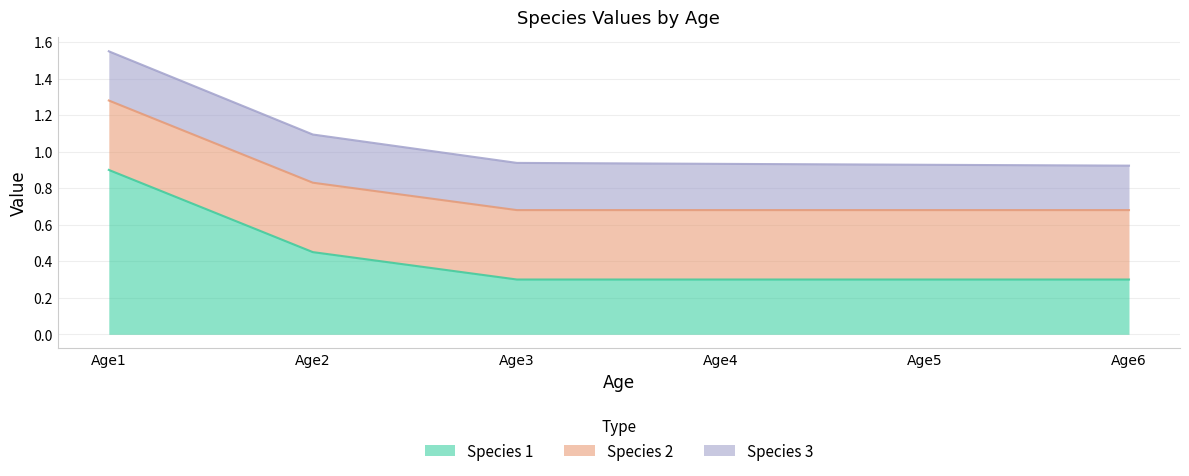

True or false: Species 3 and Species 1 cross at least once.

False